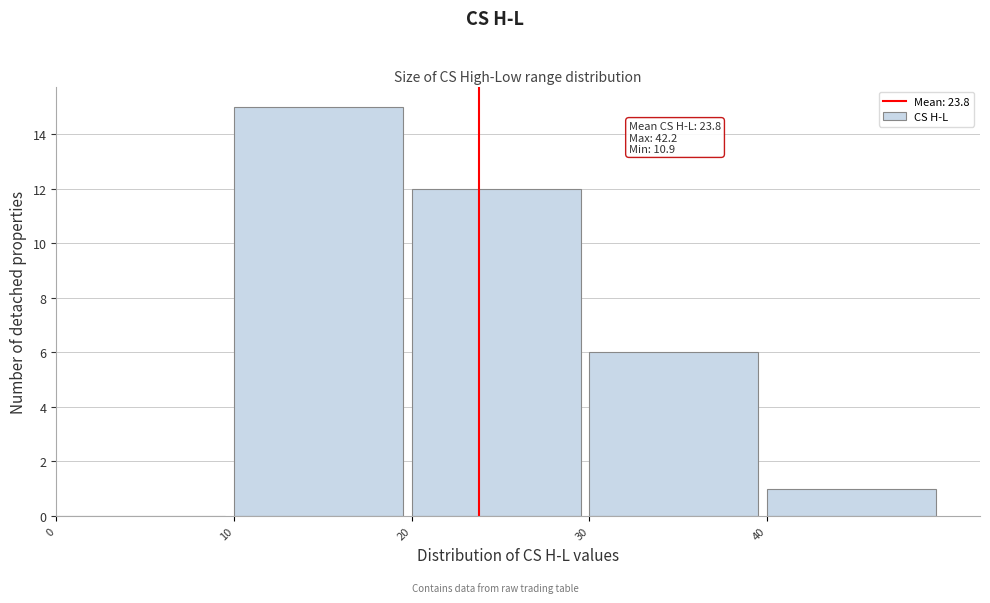

Over which range of the x-axis is the bar tallest?

10 to 20